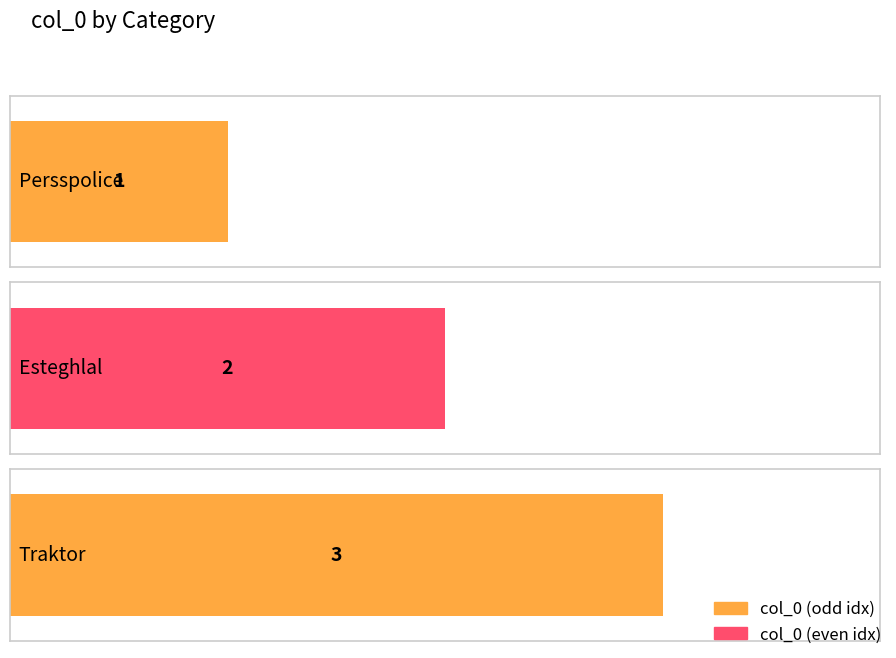

What is the ratio of the value at Persspolice to the value at Traktor?

0.3